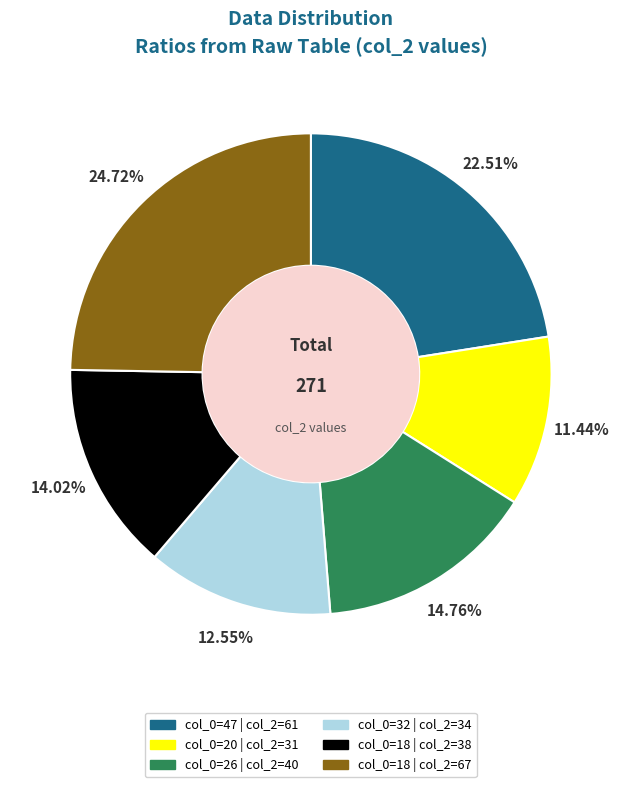

Does any single category account for the majority?

No